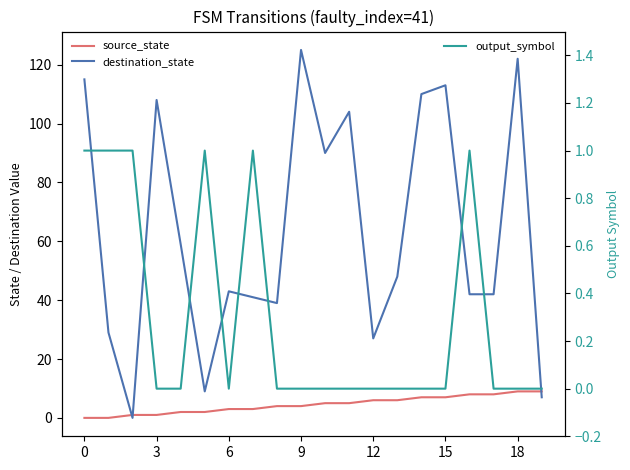

Reading left to right, transcribe all the data shown in this chart.

source_state: 0	0	1	1	2	2	3	3	4	4	5	5	6	6	7	7	8	8	9	9
destination_state: 115	29	0	108	59	9	43	41	39	125	90	104	27	48	110	113	42	42	122	7
output_symbol: 1	1	1	0	0	1	0	1	0	0	0	0	0	0	0	0	1	0	0	0